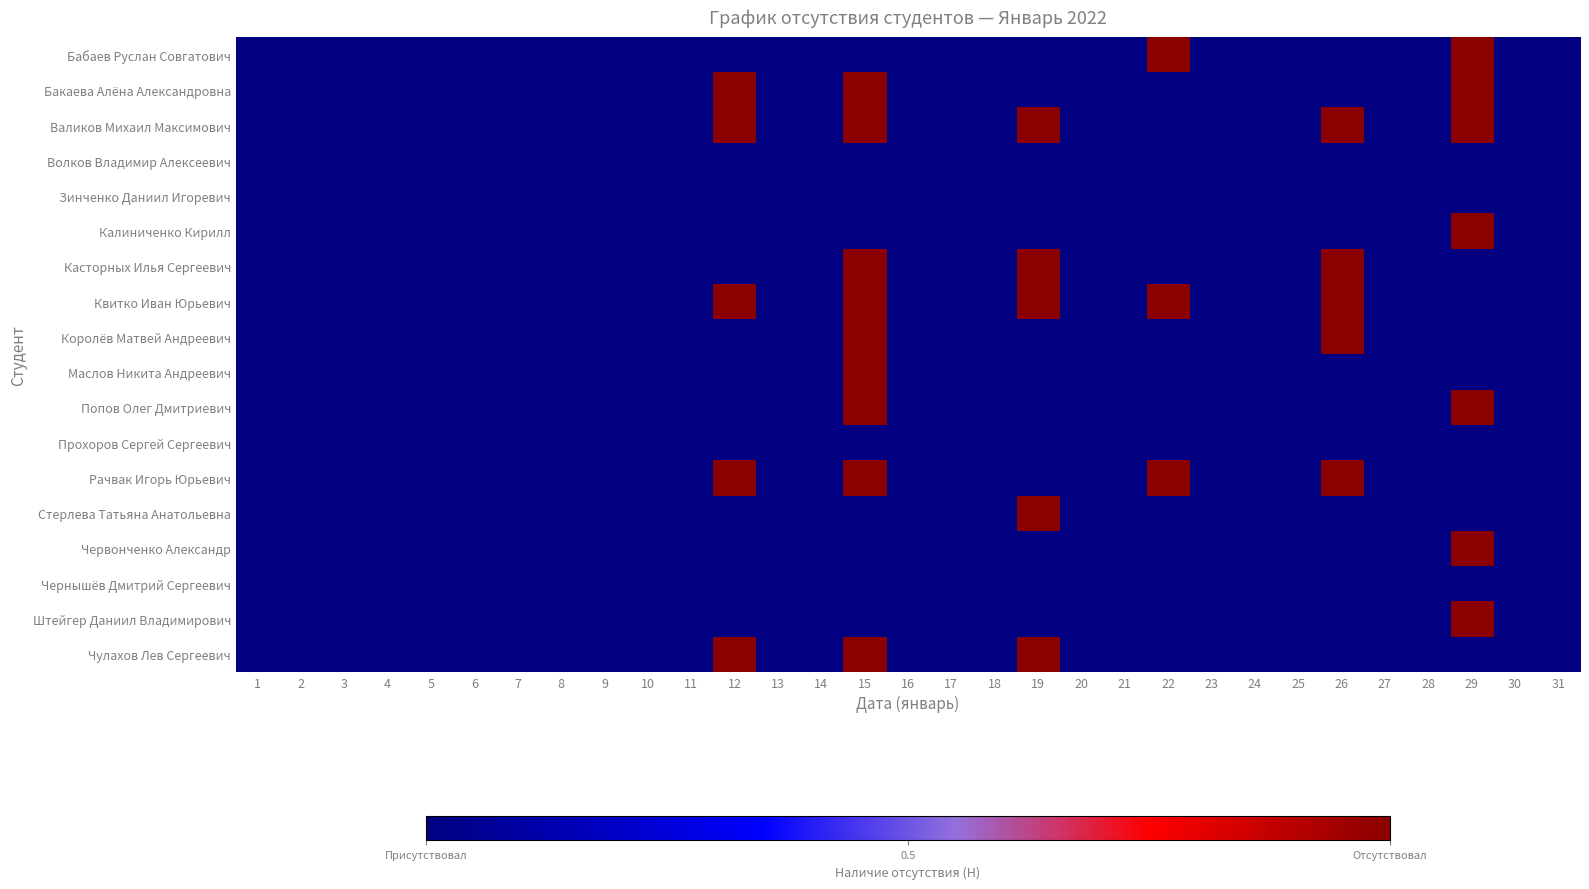

Which series has the largest range (max minus min)?

Бабаев Руслан Совгатович